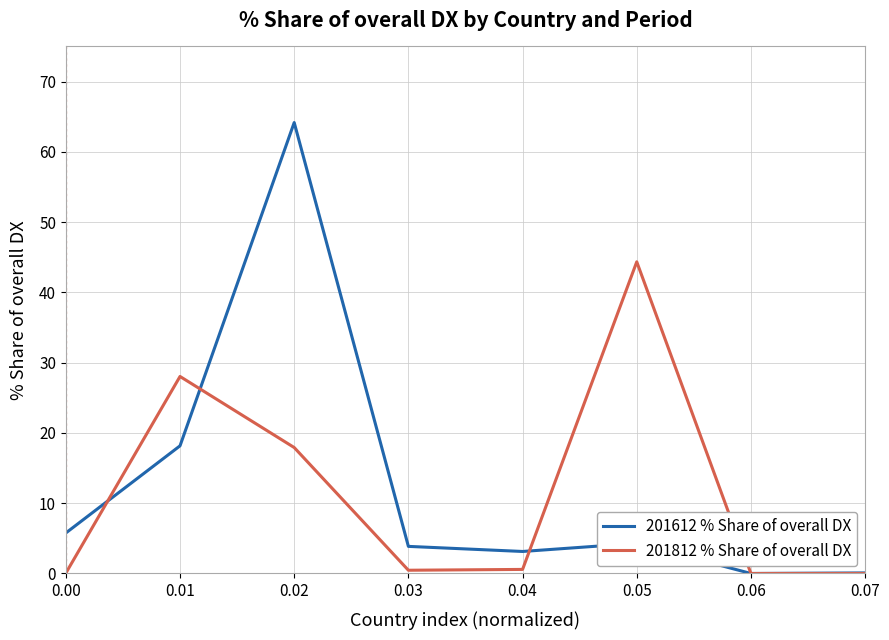

In 201612 % Share of overall DX, how many points are higher than both neighbors (excluding endpoints)?

2